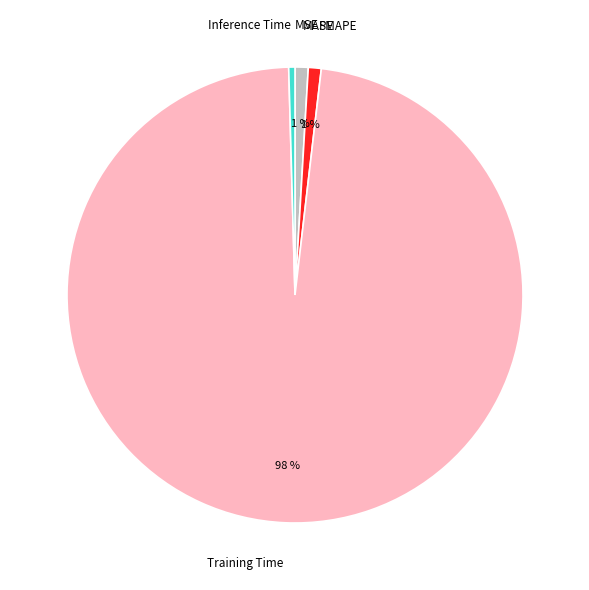

Do MAPE and Inference Time together represent more than half of the pie?

No